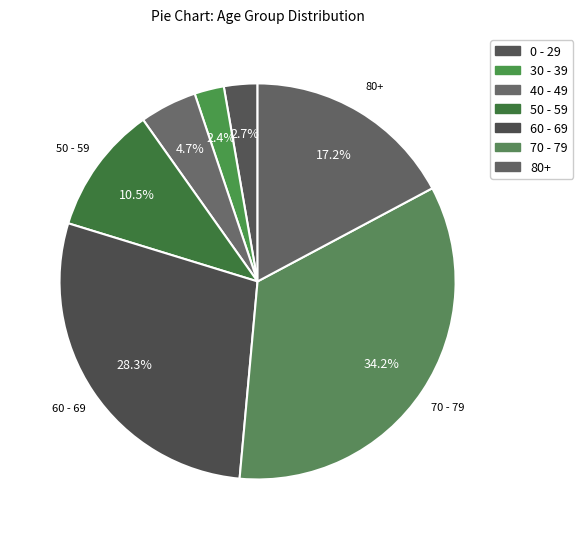

How many segments does this pie chart have?

7